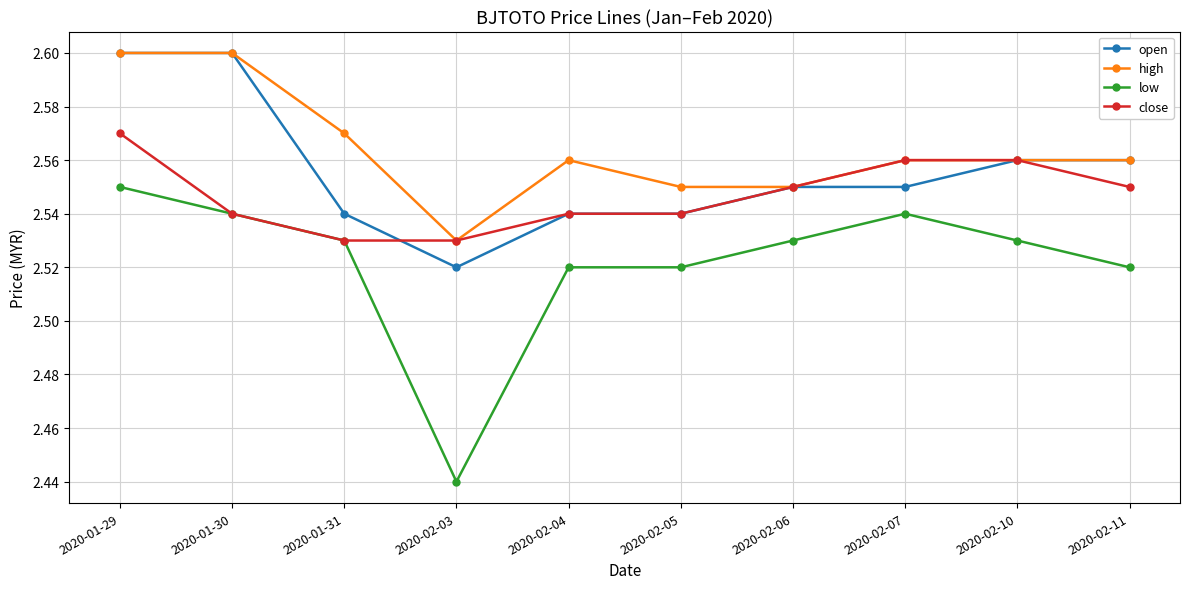

Is it true that close equals 2.6 at 2020-02-10?

True